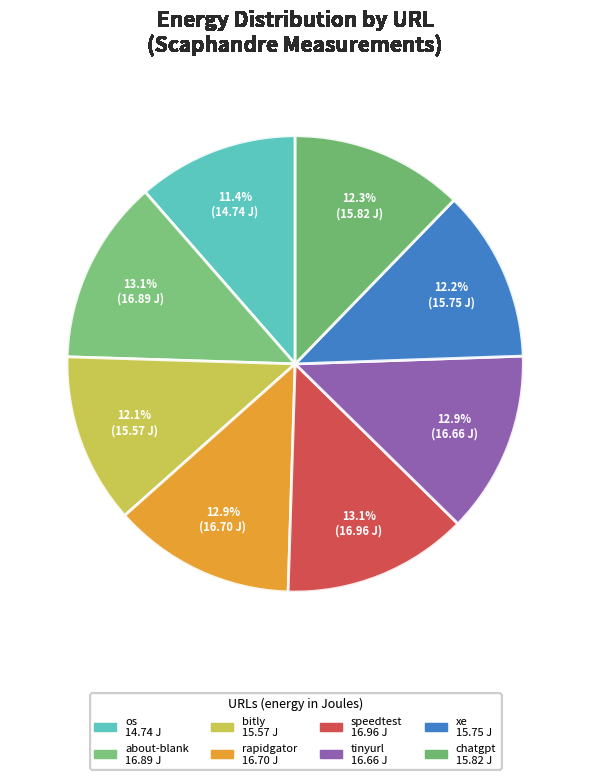

How many segments does this pie chart have?

8